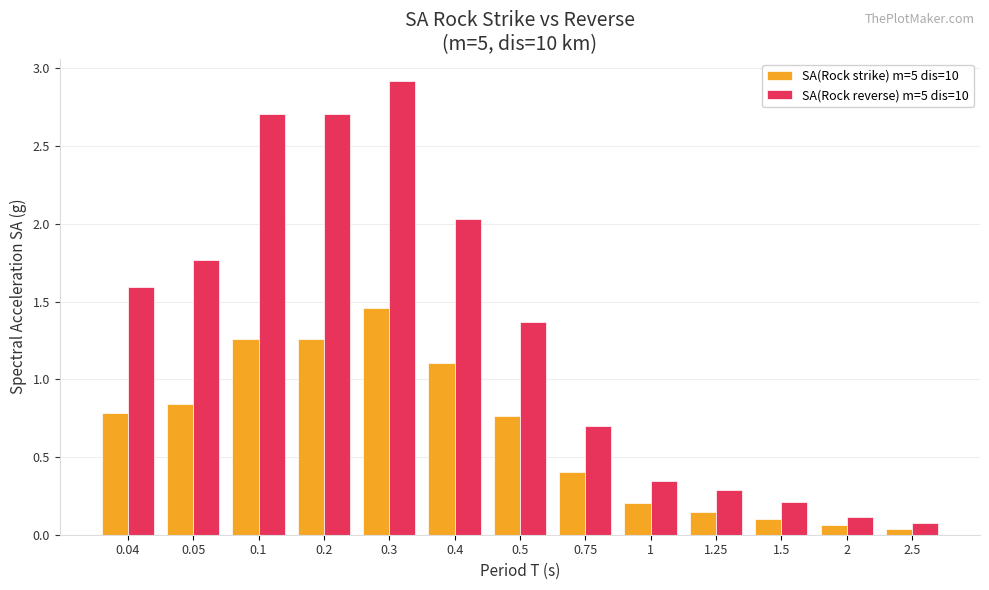

The SA(Rock reverse) m=5 dis=10 series shows 4.1 at 0.2. True or false?

False